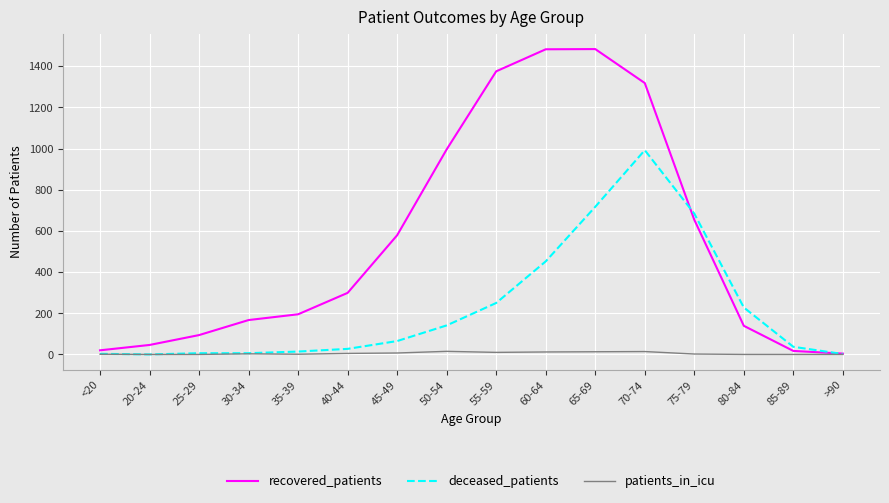

What is the difference between the highest and lowest values at 30-34?

164